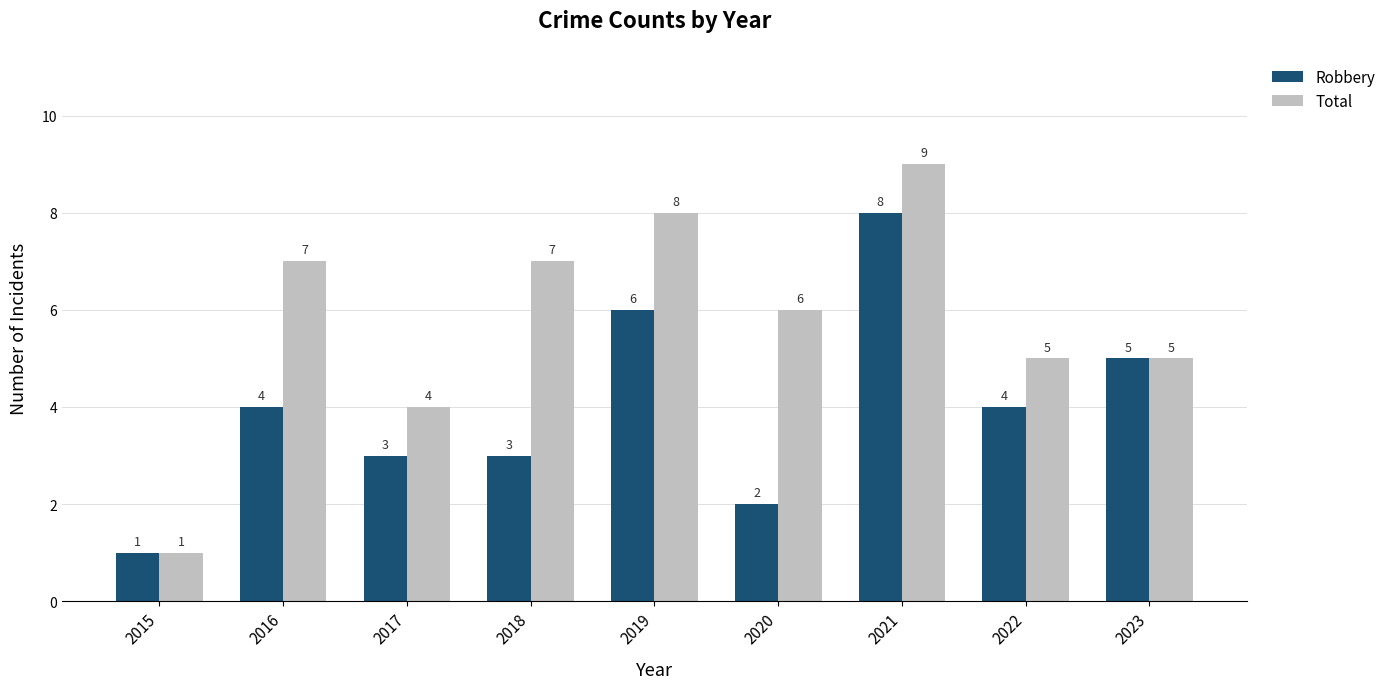

How many Total values are between 5 and 7?

5